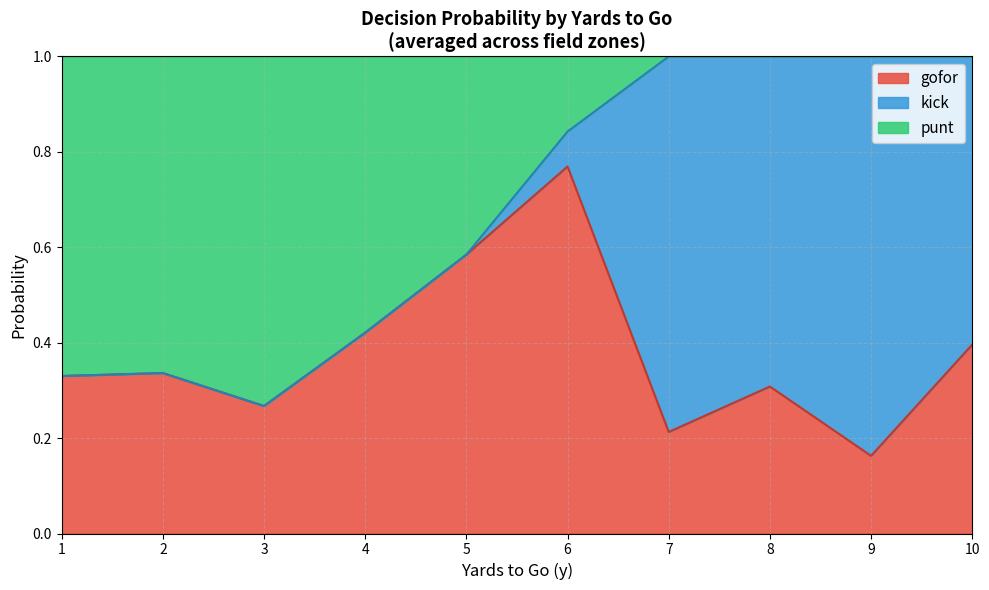

Which category has the lowest value in the gofor series?

9